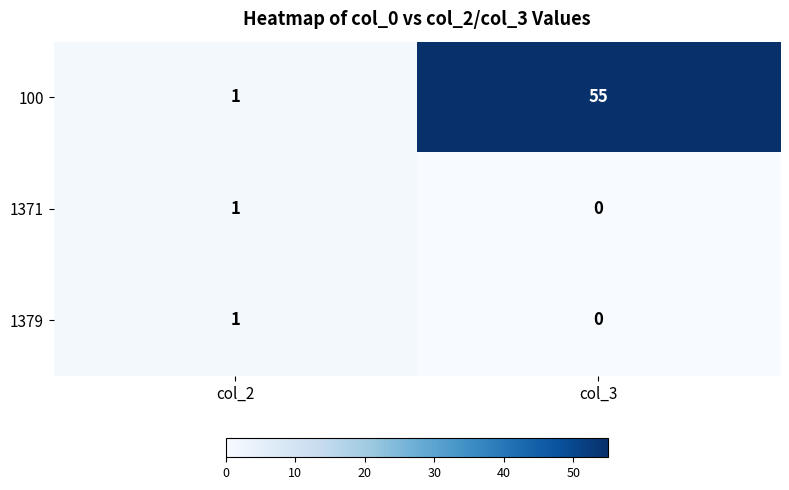

At which category does the chart reach its peak across all series?

col_3